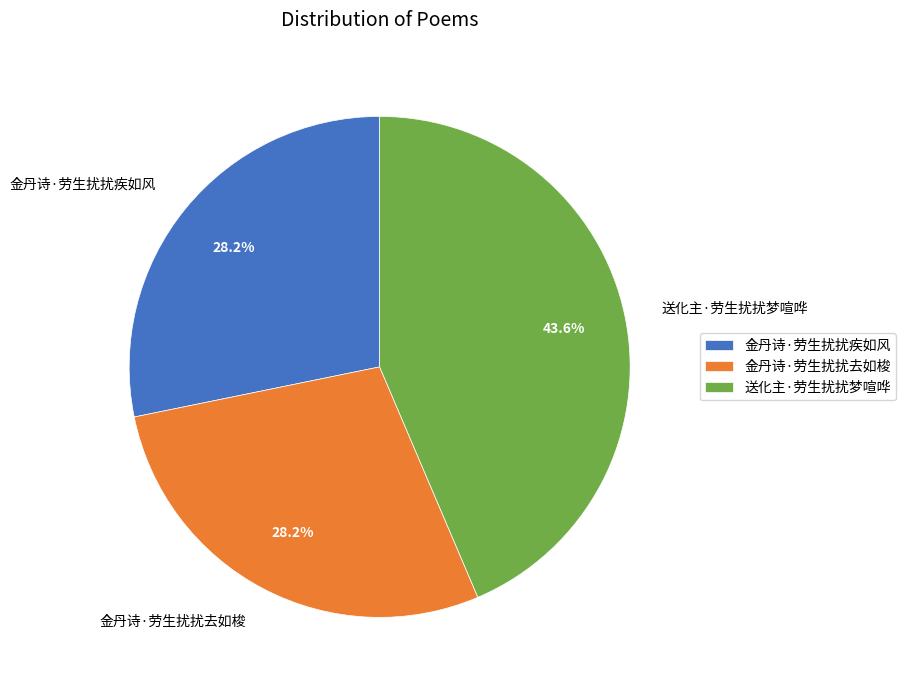

To the nearest percent, what percentage of the pie is 金丹诗·劳生扰扰疾如风?

28%